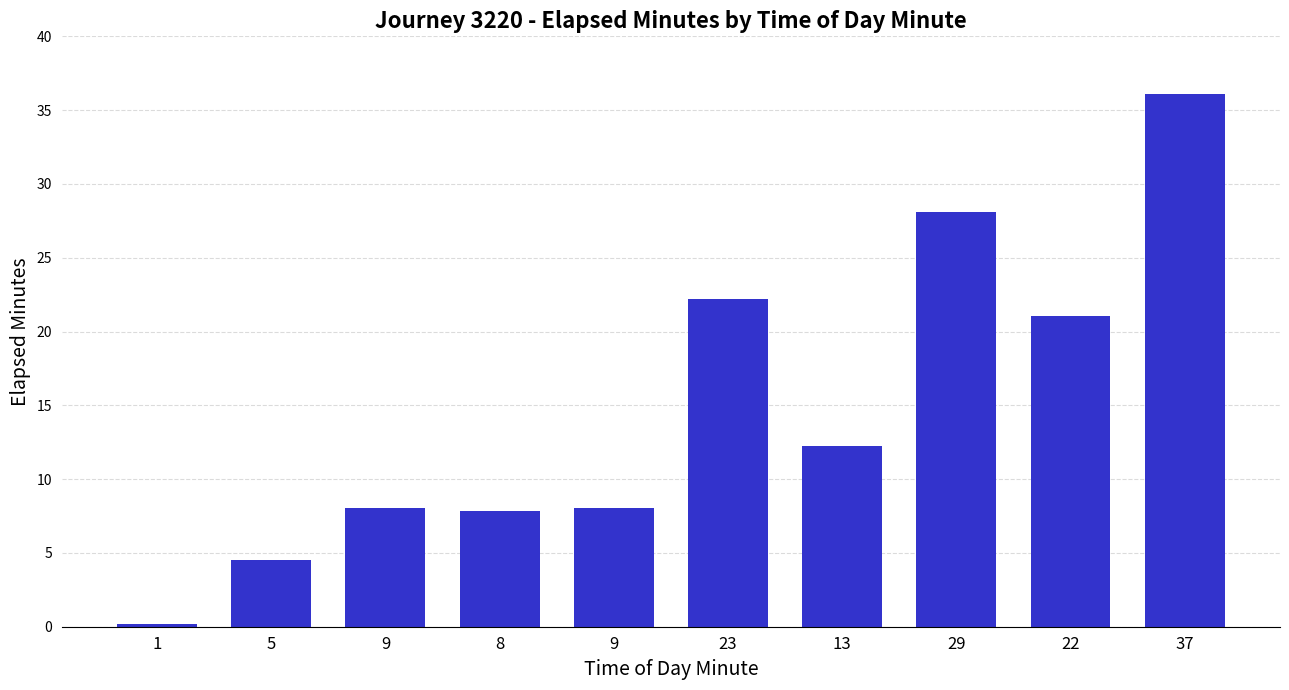

What is the average value?

14.8